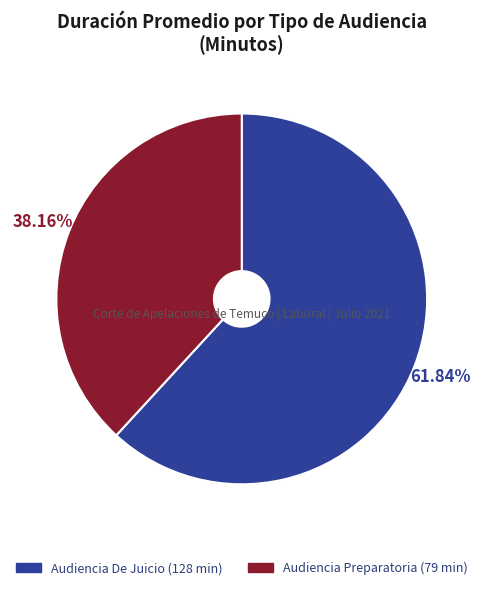

What is the total percentage of Audiencia Preparatoria and Audiencia De Juicio?

100.0%